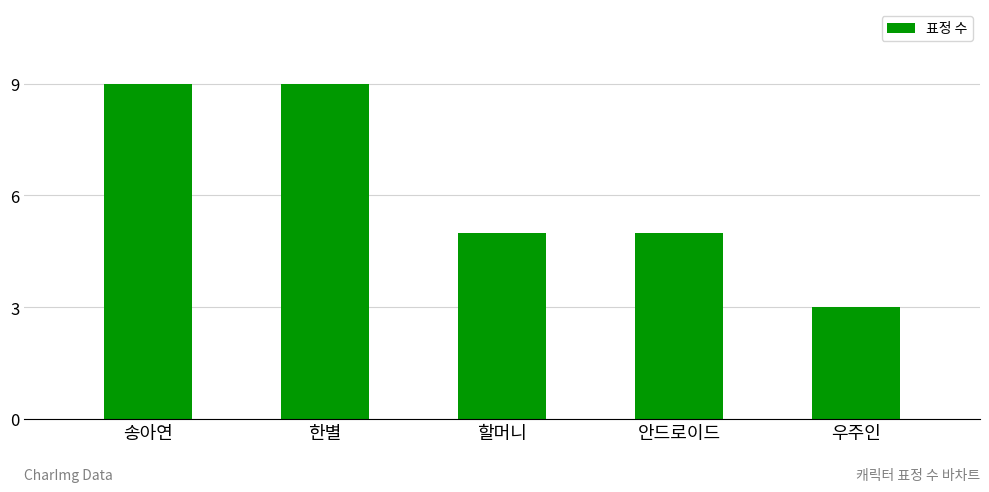

What is the sum of the values at 우주인 and 할머니?

8